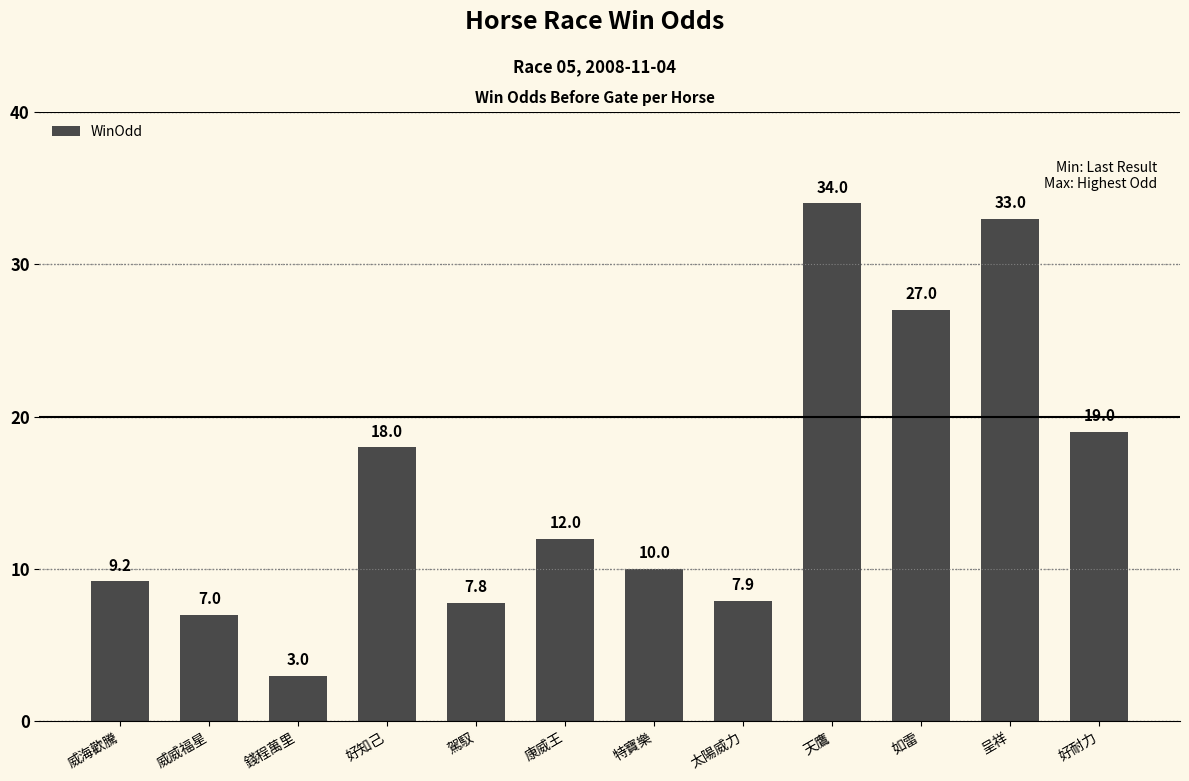

Which has a higher value, 康威王 or 天鷹?

天鷹